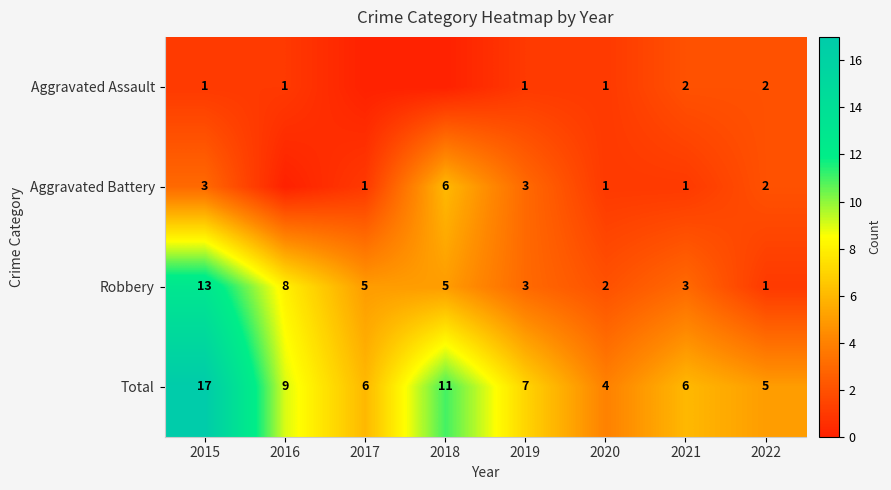

Is the value of Aggravated Battery at 2015 greater than the value of Robbery at 2022?

Yes